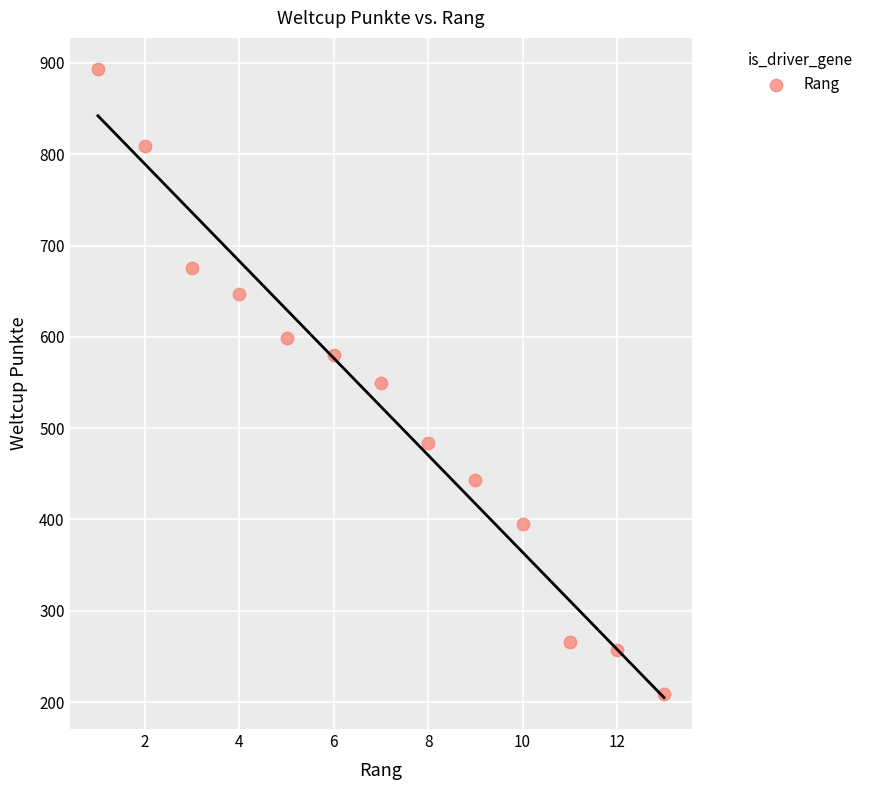

What is the range of X values (max minus min)?

12